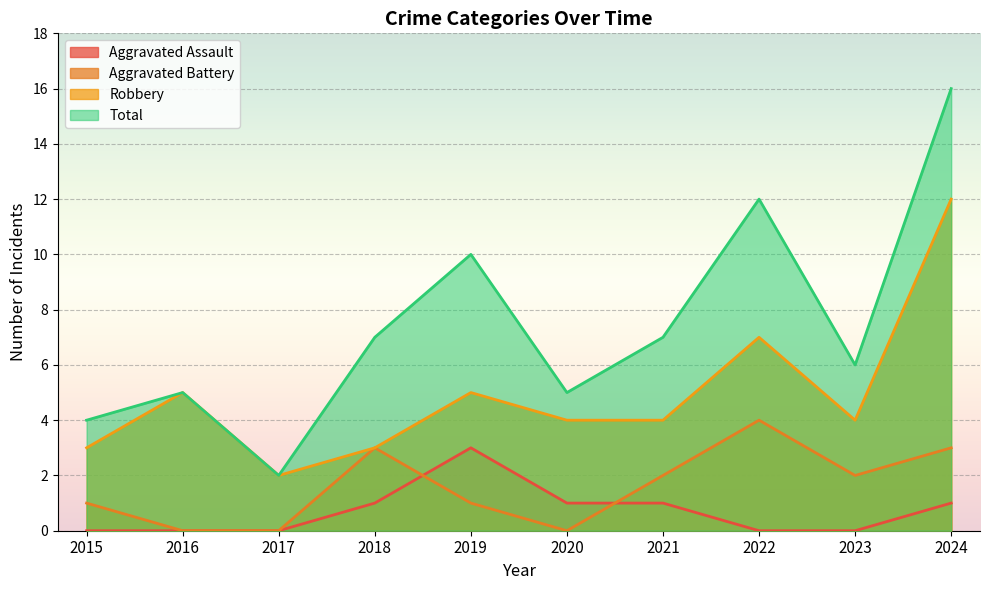

At which category does Aggravated Battery reach its first local valley?

2020